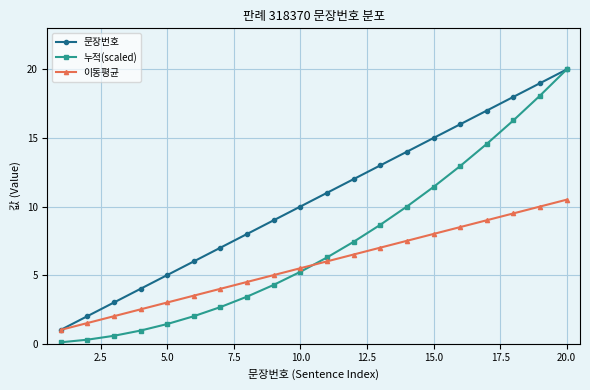

Which series has the largest total across all categories?

문장번호